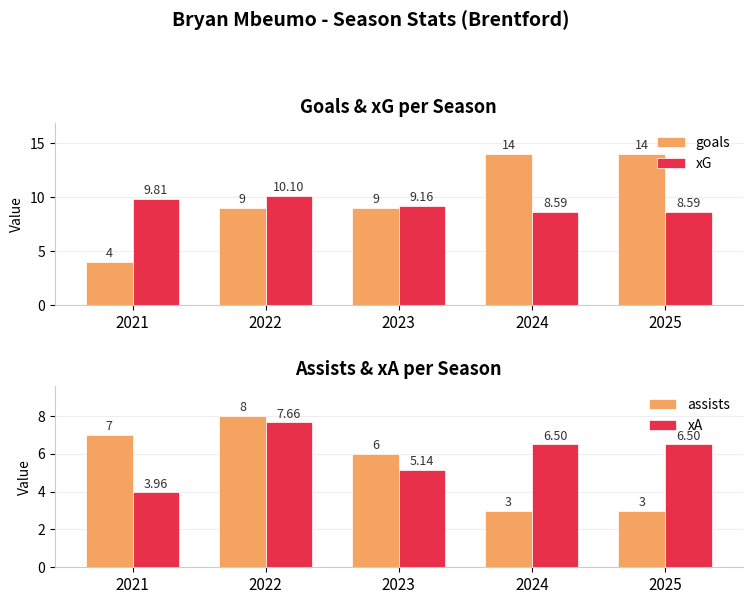

List the series in order of their peak value, highest first.

goals, xG, assists, xA